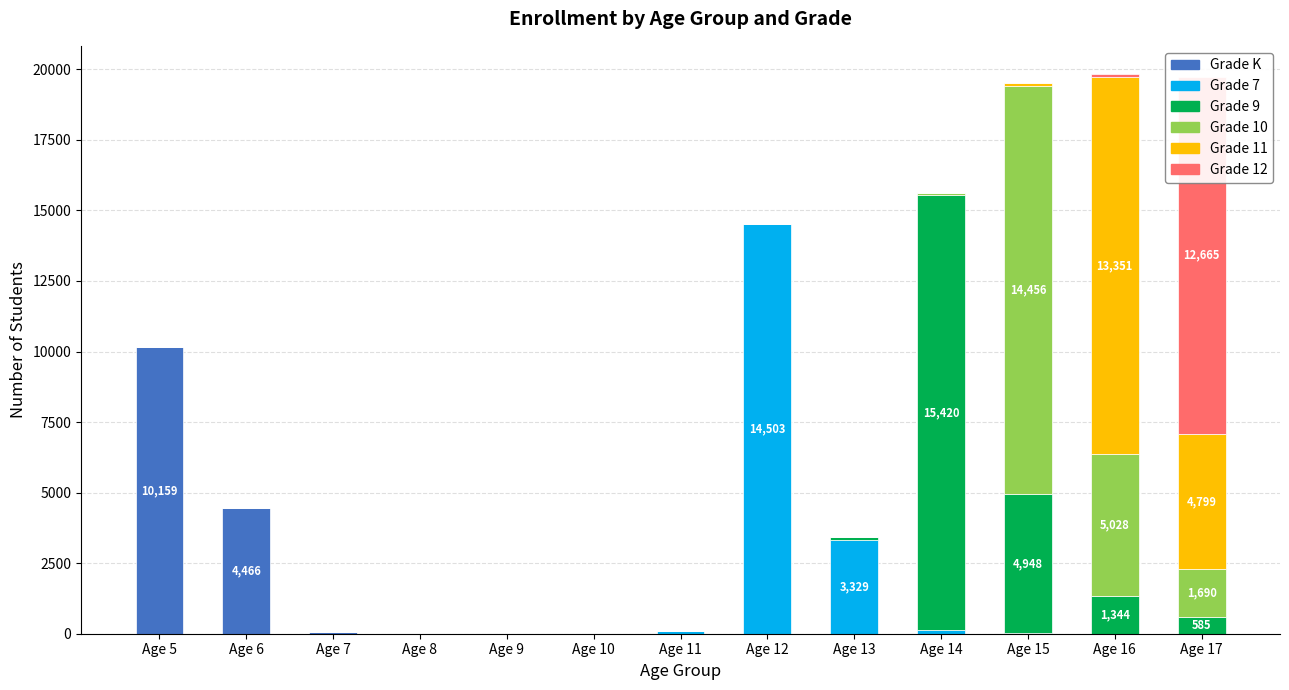

Reading right to left, transcribe all the data shown in this chart.

Grade K: Age 17=0	Age 16=0	Age 15=0	Age 14=0	Age 13=0	Age 12=0	Age 11=0	Age 10=0	Age 9=0	Age 8=12	Age 7=53	Age 6=4466	Age 5=10159
Grade 7: Age 17=1	Age 16=2	Age 15=8	Age 14=119	Age 13=3329	Age 12=14503	Age 11=94	Age 10=3	Age 9=0	Age 8=1	Age 7=1	Age 6=0	Age 5=0
Grade 9: Age 17=585	Age 16=1344	Age 15=4948	Age 14=15420	Age 13=94	Age 12=1	Age 11=4	Age 10=1	Age 9=0	Age 8=0	Age 7=1	Age 6=1	Age 5=0
Grade 10: Age 17=1690	Age 16=5028	Age 15=14456	Age 14=85	Age 13=3	Age 12=0	Age 11=2	Age 10=1	Age 9=0	Age 8=0	Age 7=0	Age 6=0	Age 5=0
Grade 11: Age 17=4799	Age 16=13351	Age 15=91	Age 14=6	Age 13=1	Age 12=0	Age 11=0	Age 10=0	Age 9=0	Age 8=0	Age 7=0	Age 6=0	Age 5=0
Grade 12: Age 17=12665	Age 16=114	Age 15=3	Age 14=0	Age 13=0	Age 12=0	Age 11=0	Age 10=0	Age 9=0	Age 8=0	Age 7=0	Age 6=0	Age 5=0